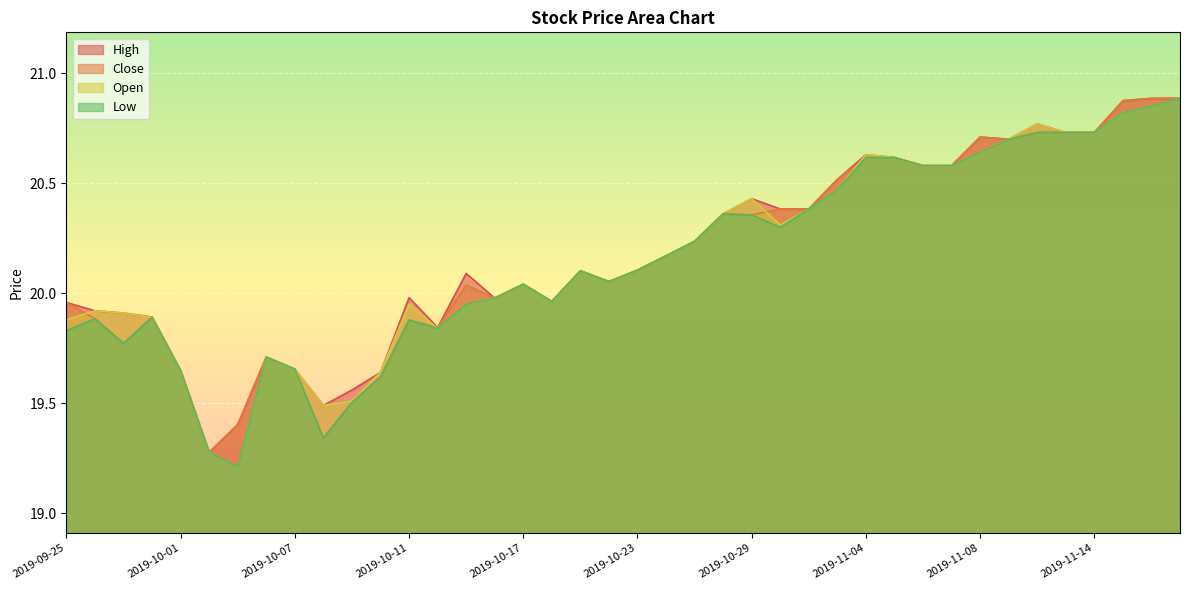

At how many categories does at least one series exceed 20?

24